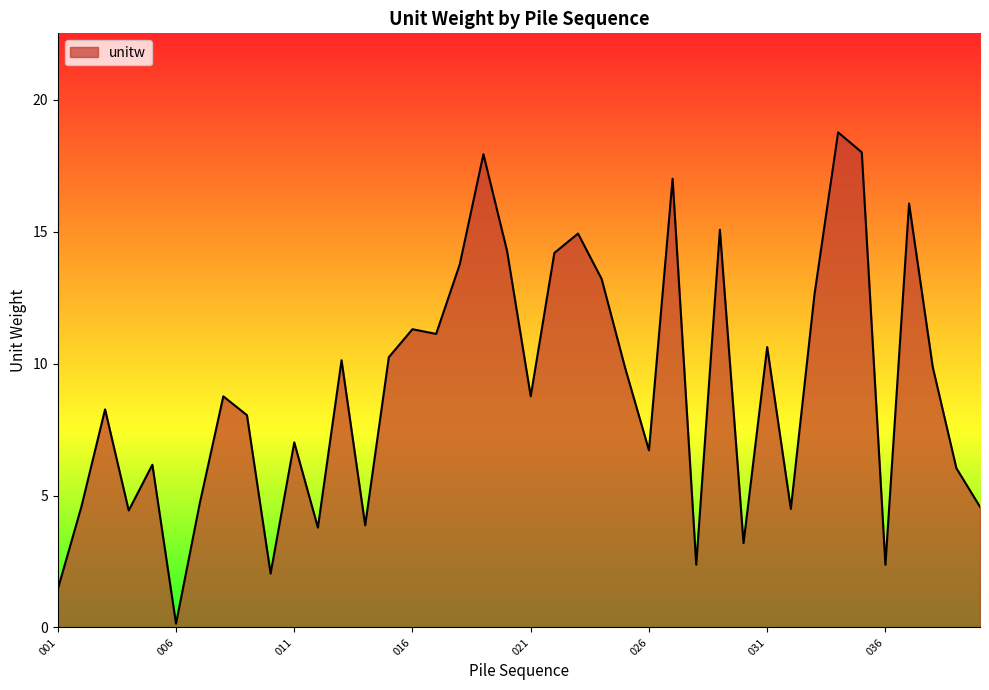

What is the difference between the maximum and minimum values?

18.6